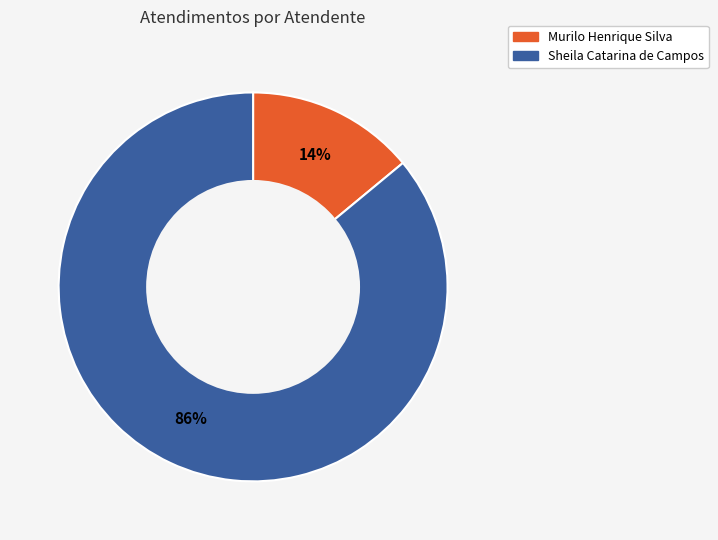

Which category has the biggest portion of the pie?

Sheila Catarina de Campos